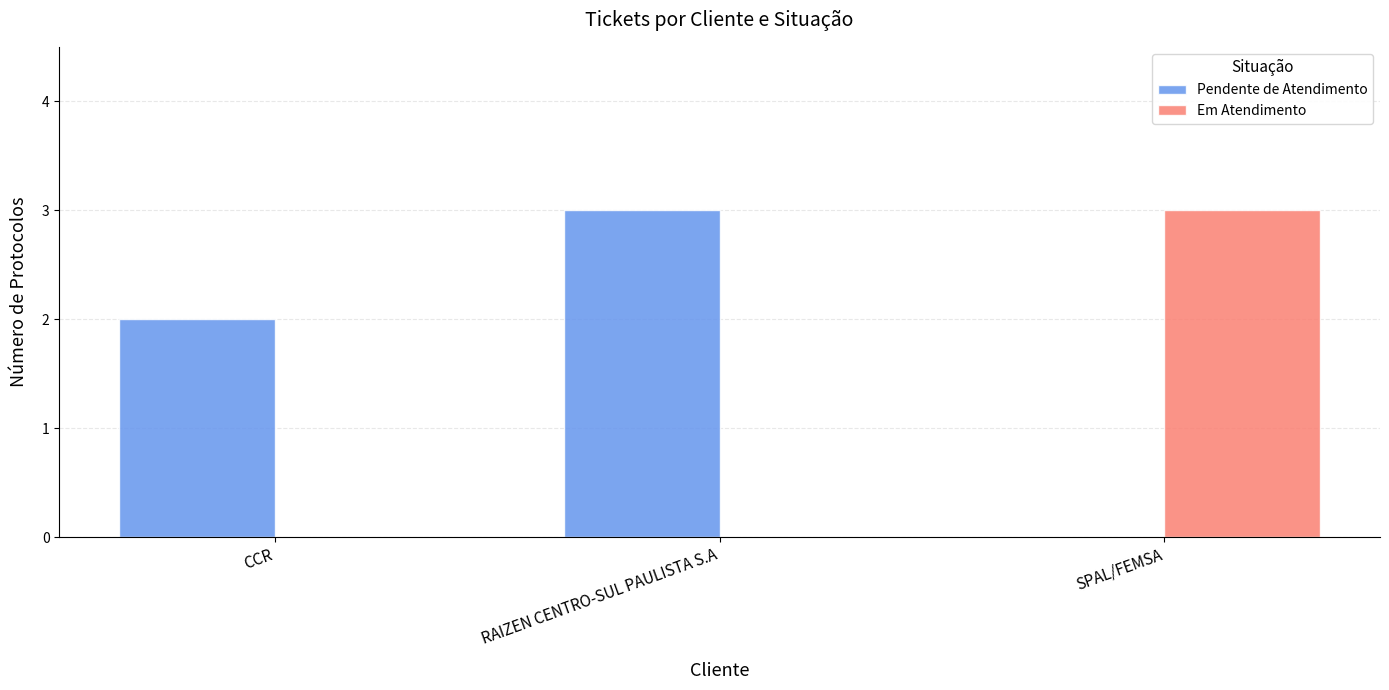

Which series changed the most between CCR and RAIZEN CENTRO-SUL PAULISTA S.A?

Pendente de Atendimento